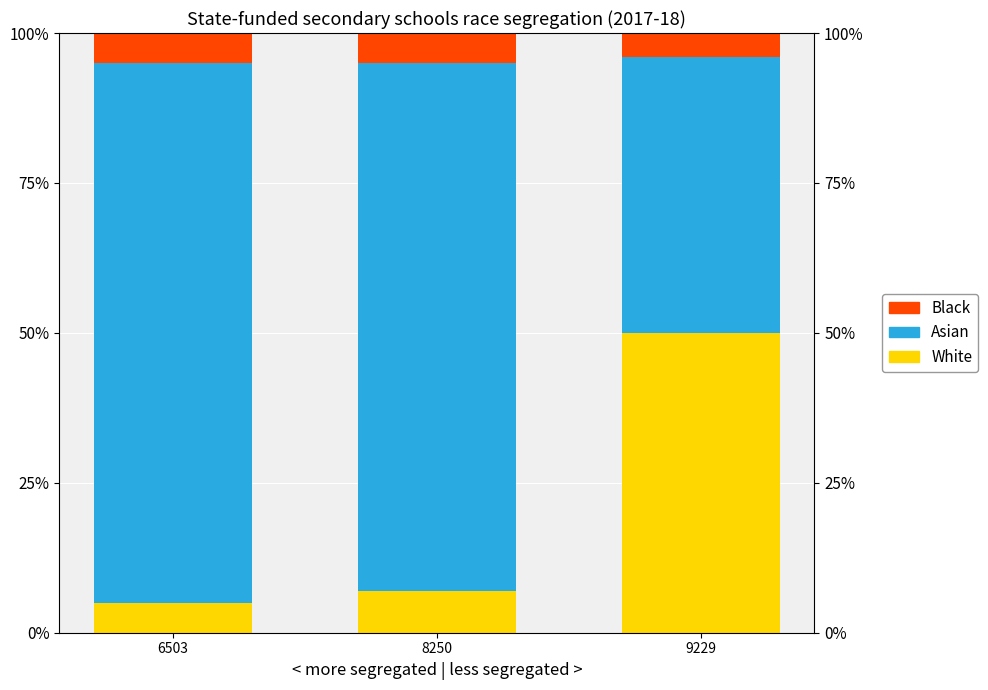

How many groups of bars are there?

3